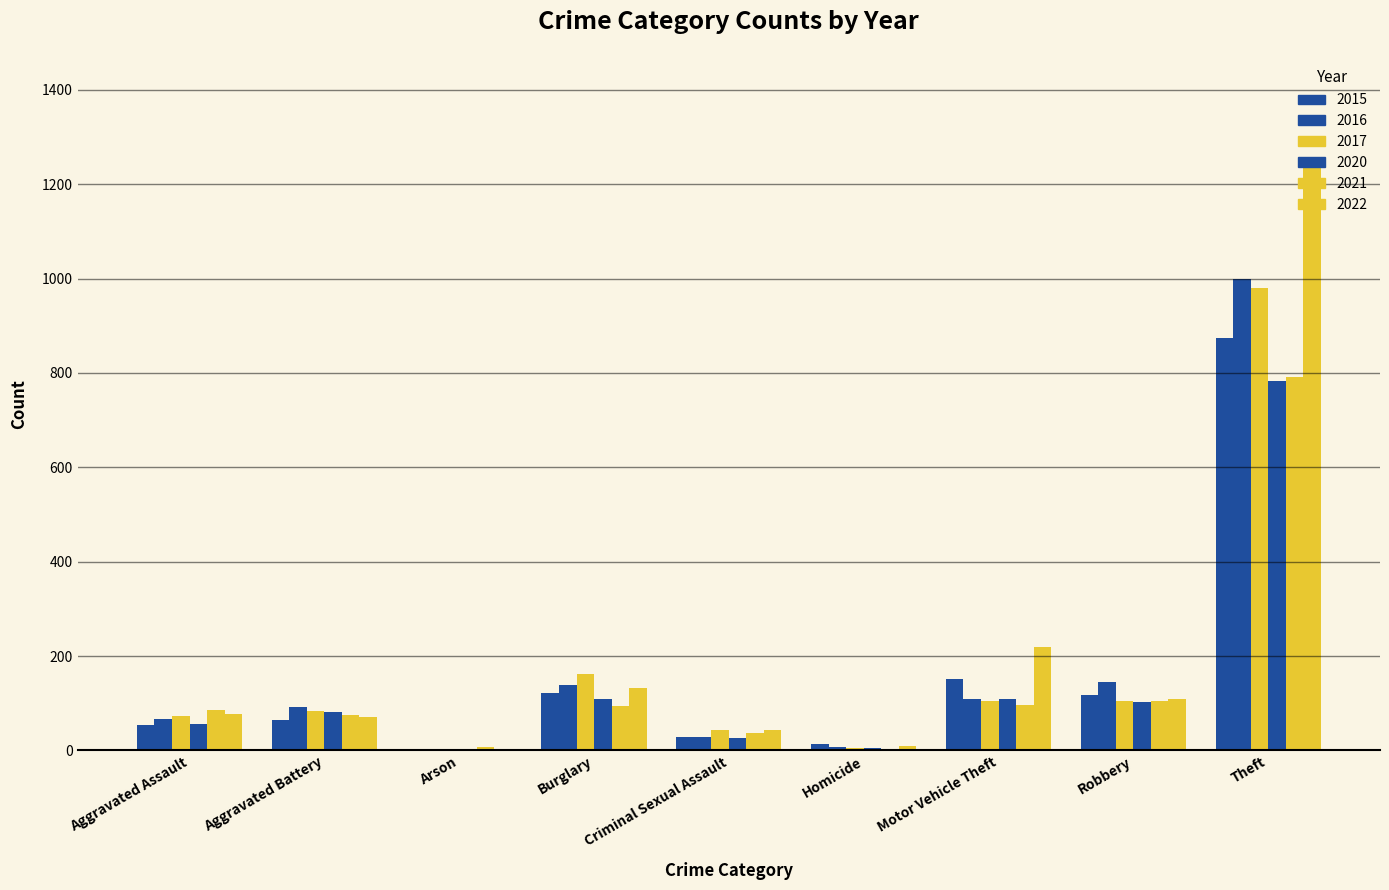

What is the average value of the 2021 series?

144